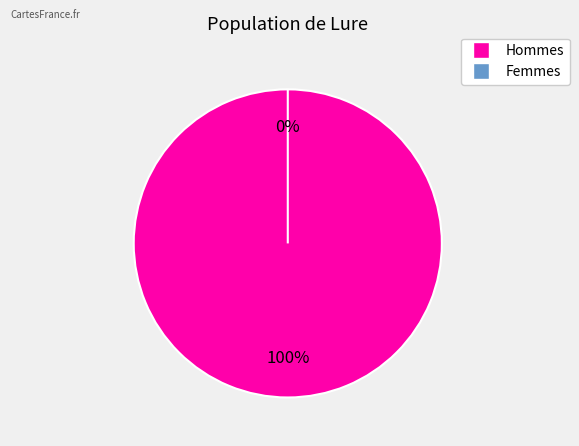

What is the total percentage of 0 and 1?

100.0%